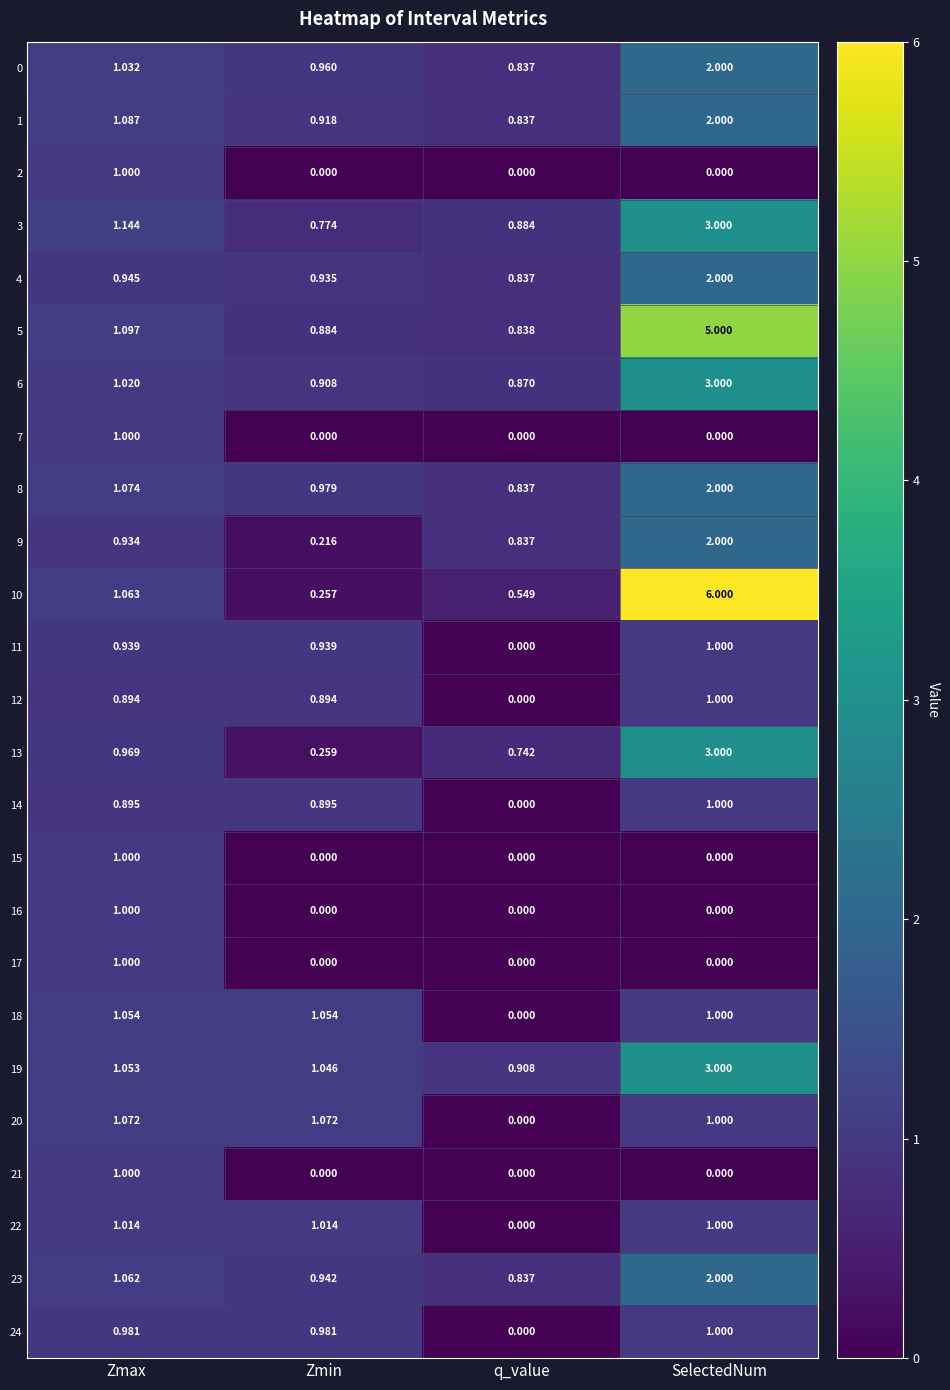

At which label does 18 first exceed 1?

Zmax